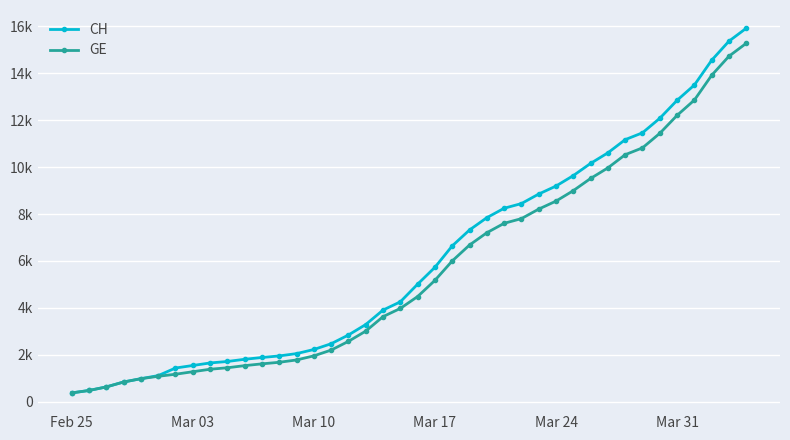

Is this an area chart (filled region under the line)?

No